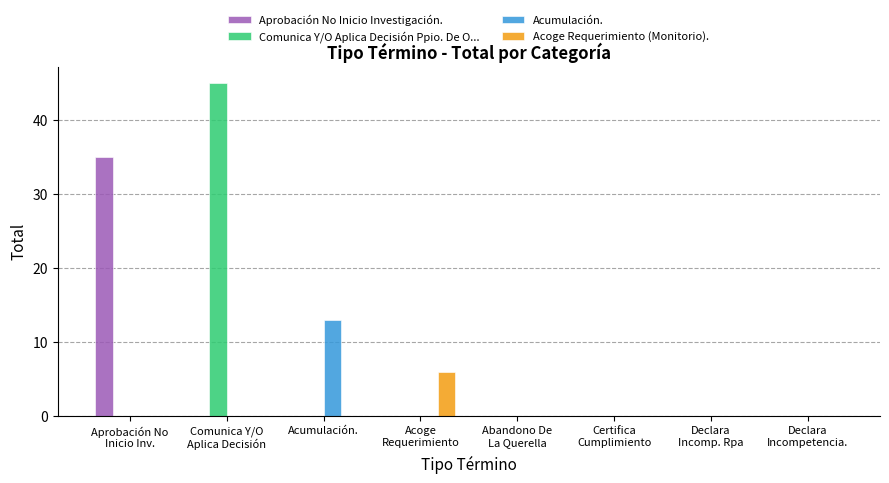

True or false: Aprobación No Inicio Investigación. has a value of -12 at Certifica
Cumplimiento.

False